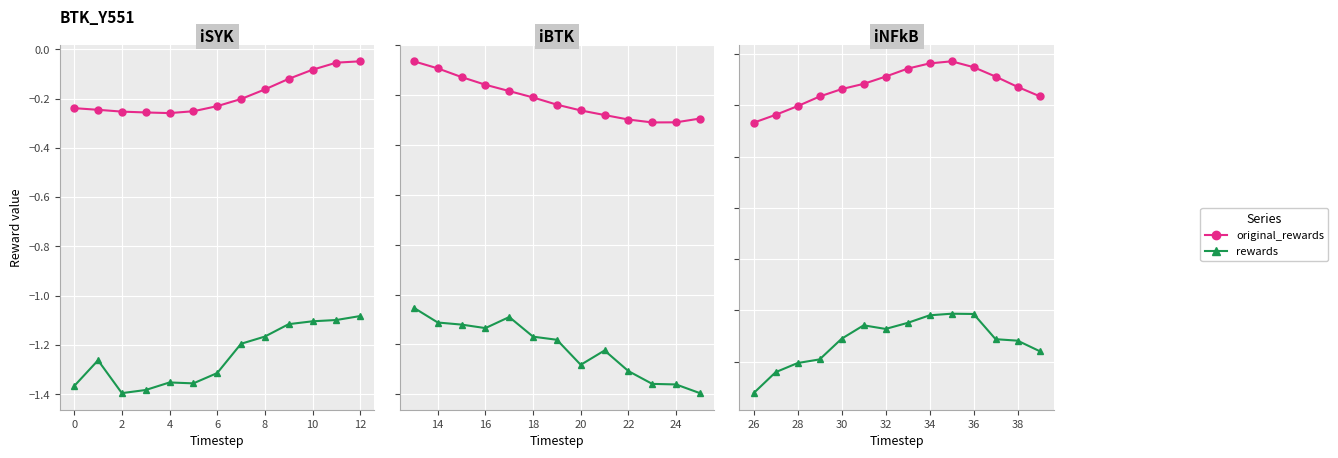

Rank the series by their average value, from lowest to highest.

rewards, original_rewards